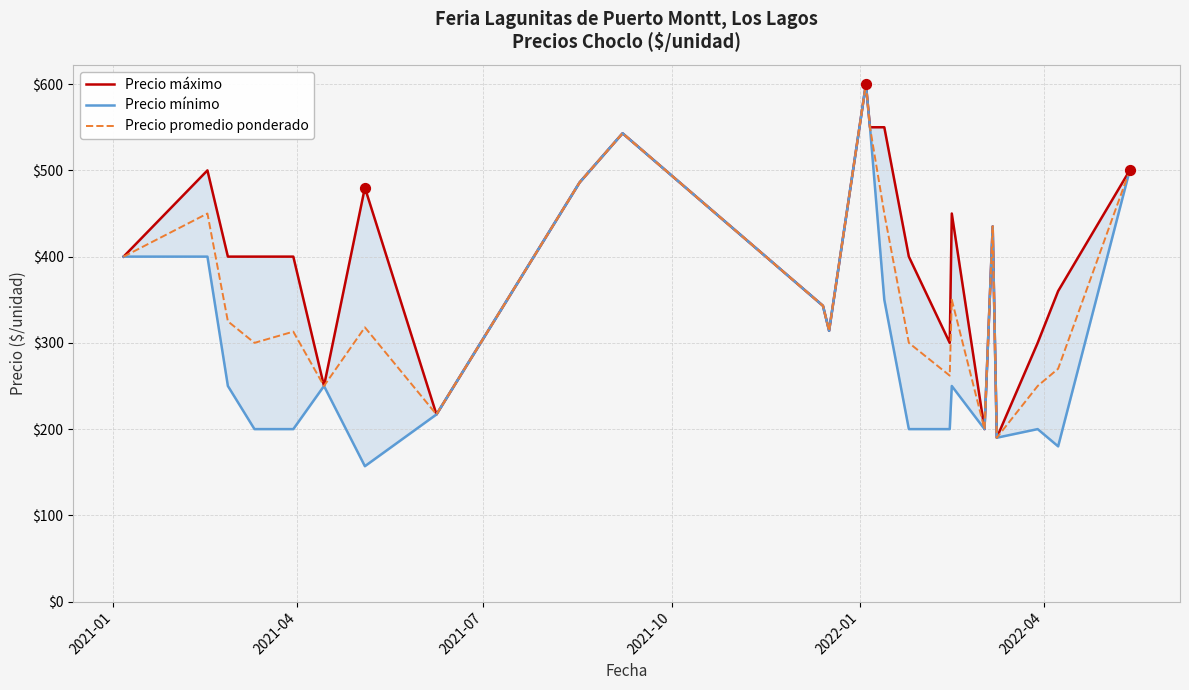

Which series has the largest total across all categories?

Precio máximo